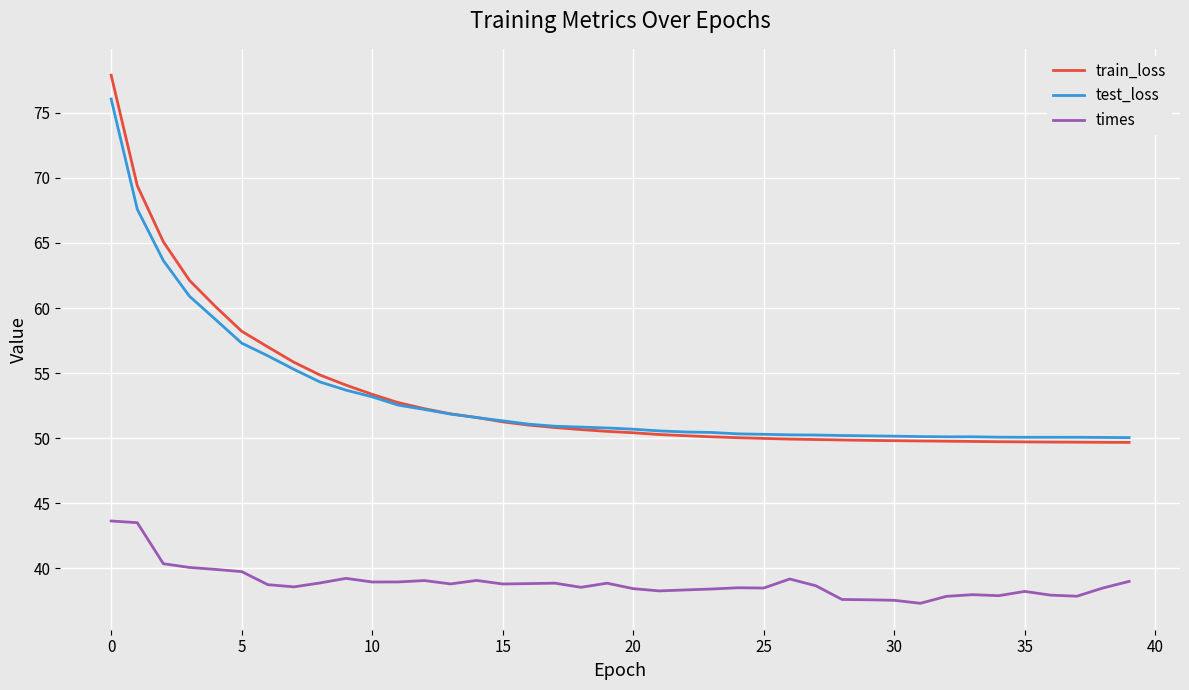

True or false: times and test_loss intersect in this chart.

False